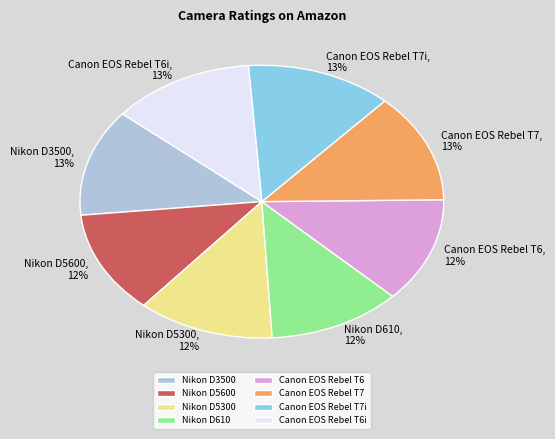

Does any single category account for the majority?

No